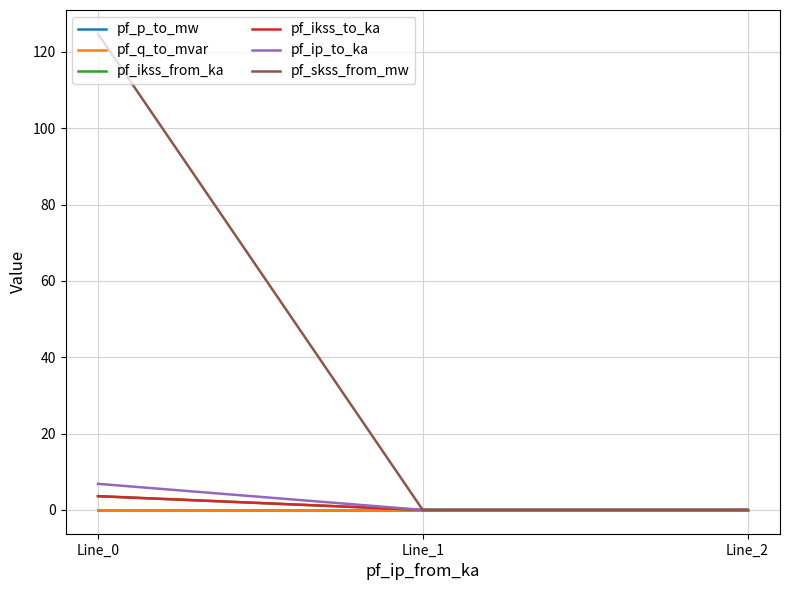

At which label does pf_ikss_to_ka reach its peak?

Line_0